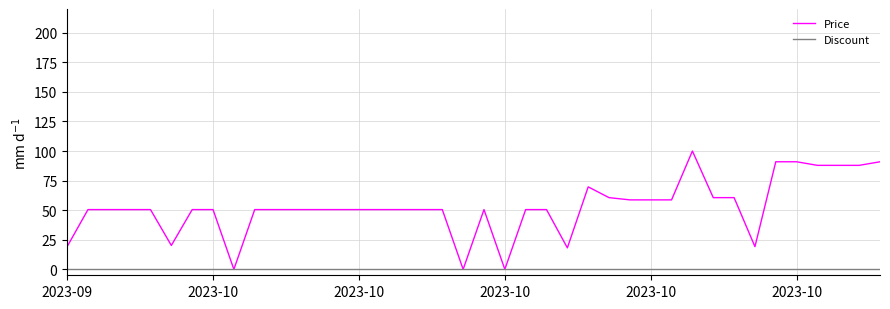

At how many categories does at least one series exceed 31?

33